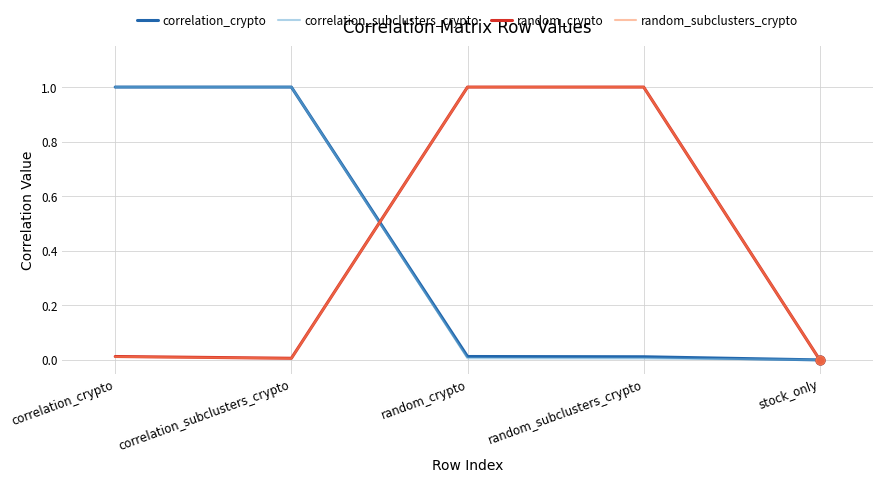

The value of random_crypto at random_subclusters_crypto is 0.5. True or false?

False